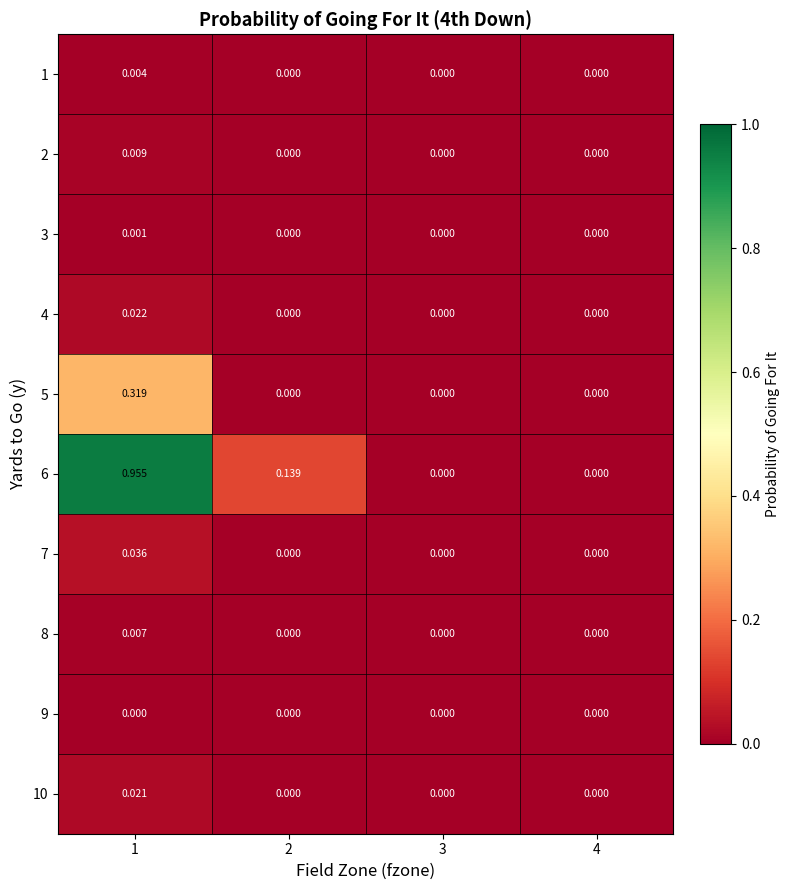

Count the number of categories in the chart.

4